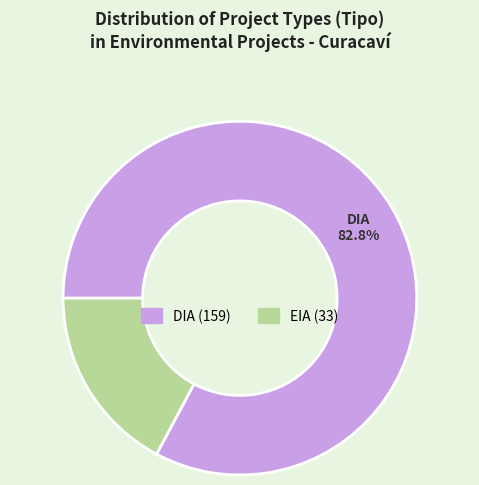

To the nearest percent, what is the combined percentage of DIA and EIA?

100%